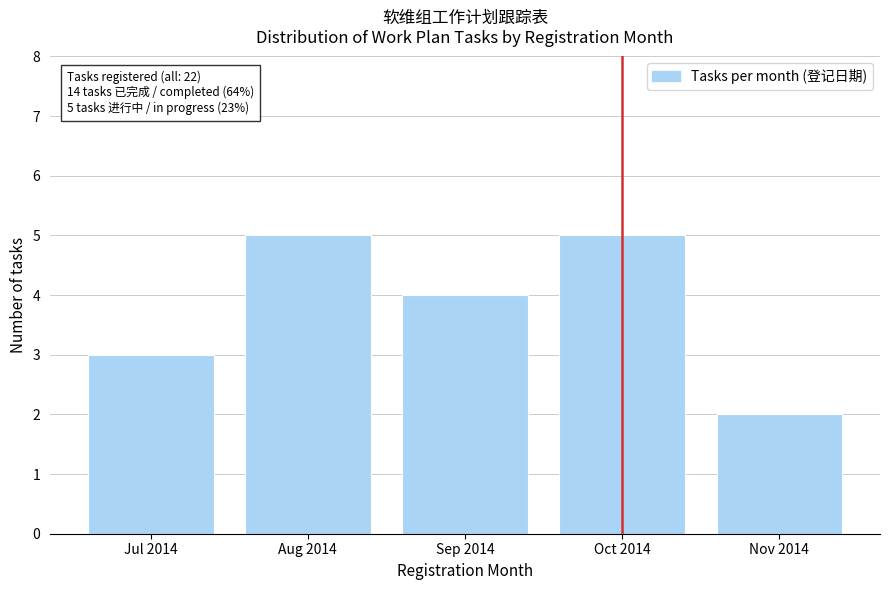

Reading right to left, transcribe all the data shown in this chart.

Nov 2014=2	Oct 2014=5	Sep 2014=4	Aug 2014=5	Jul 2014=3